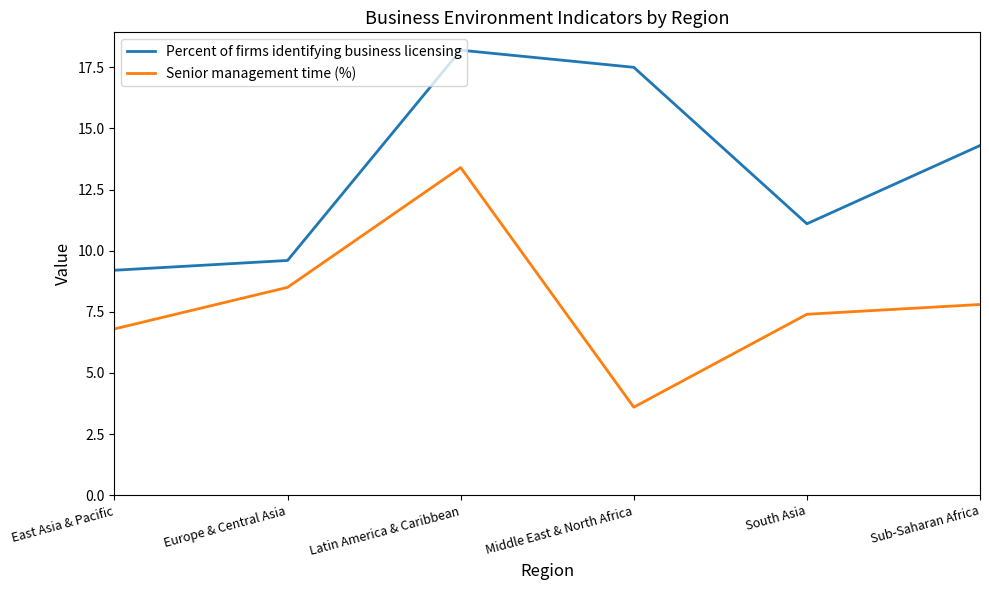

True or false: Percent of firms identifying business licensing and Senior management time (%) cross at least once.

False